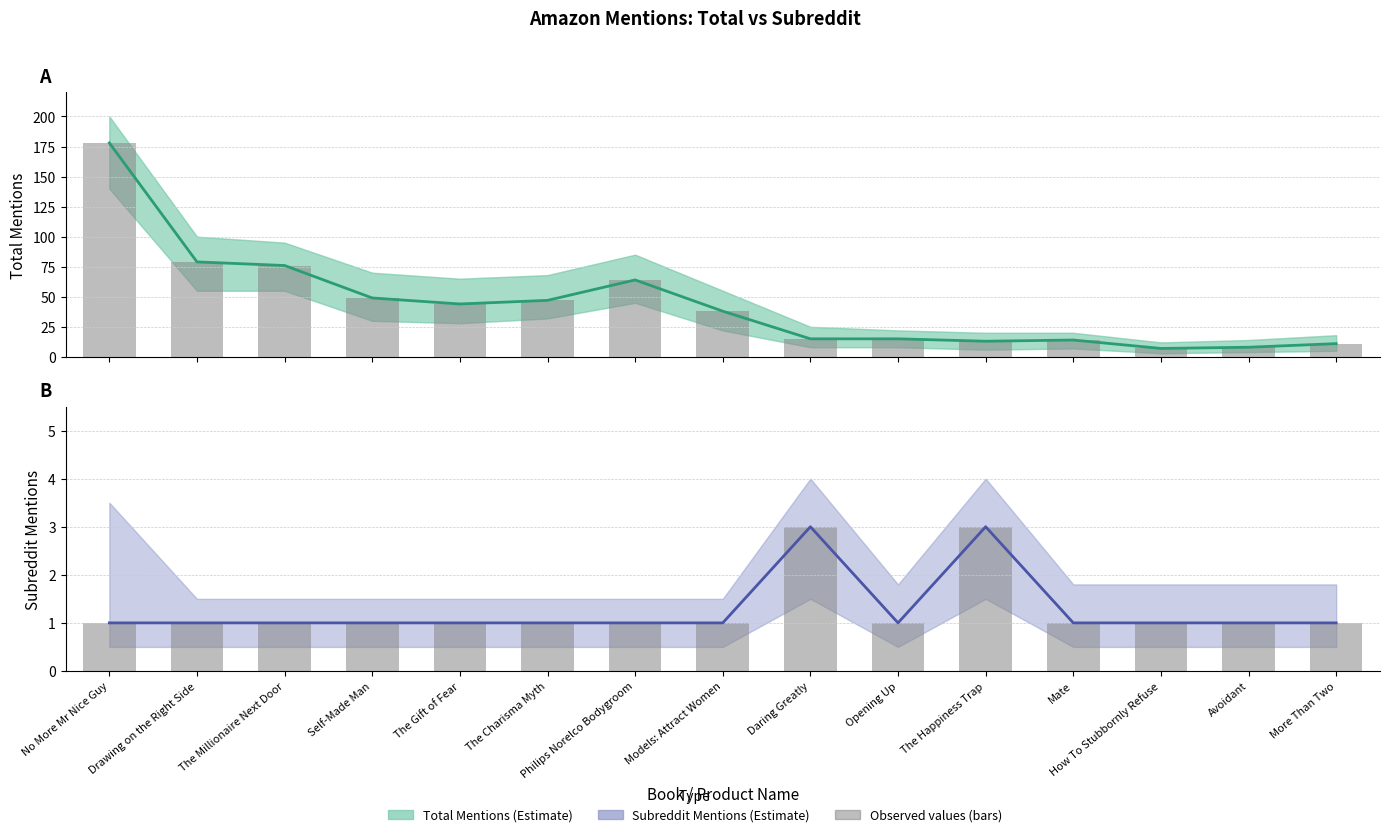

Rank the categories by total_mentions (bars) value from lowest to highest.

How To Stubbornly Refuse, Avoidant, More Than Two, The Happiness Trap, Mate, Daring Greatly, Opening Up, Models: Attract Women, The Gift of Fear, The Charisma Myth, Self-Made Man, Philips Norelco Bodygroom, The Millionaire Next Door, Drawing on the Right Side, No More Mr Nice Guy